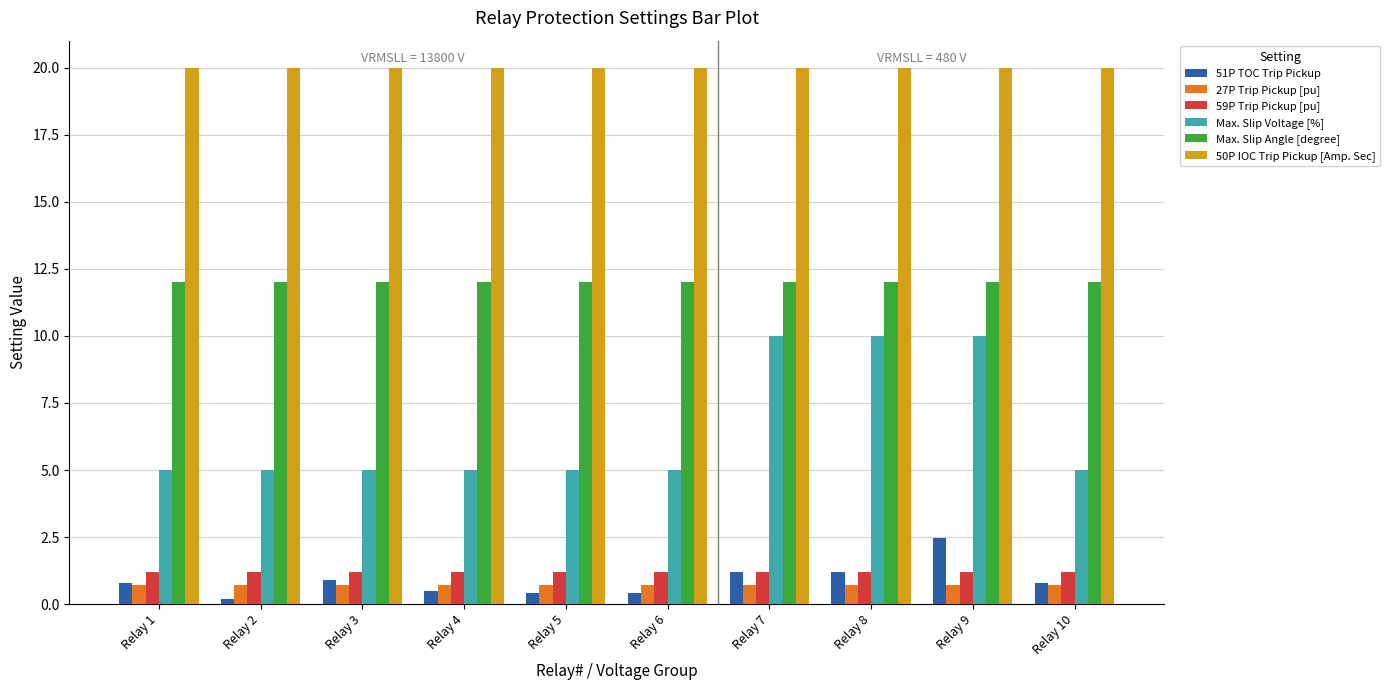

What is the difference between the highest and lowest values at Relay 6?

19.6